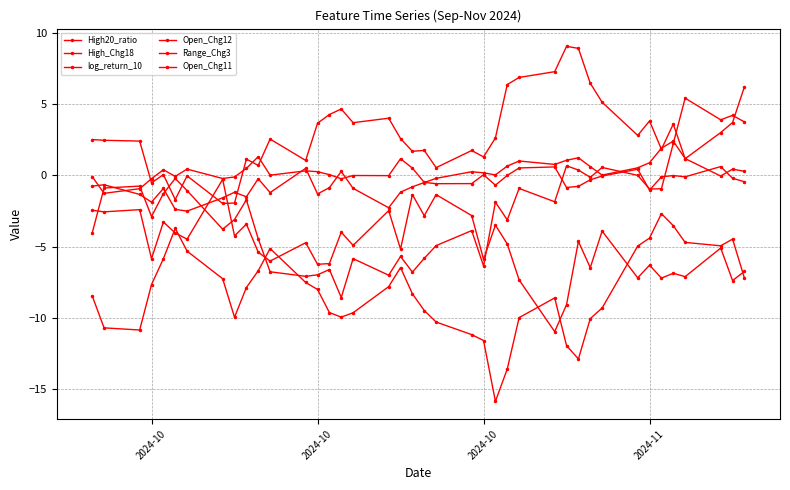

In High_Chg18, how many points are lower than both neighbors (excluding endpoints)?

12